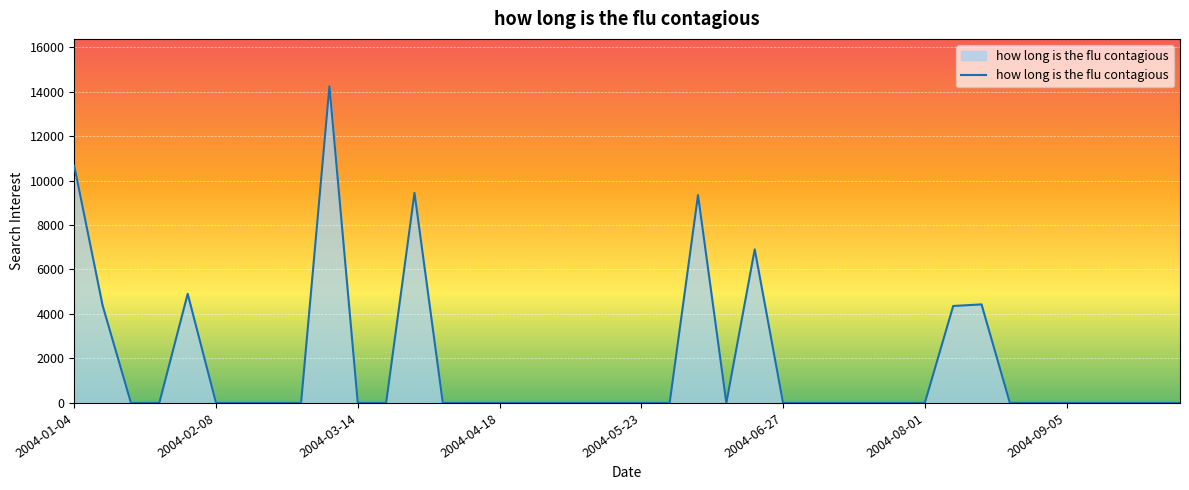

What is the maximum value shown in the chart?

14232.7